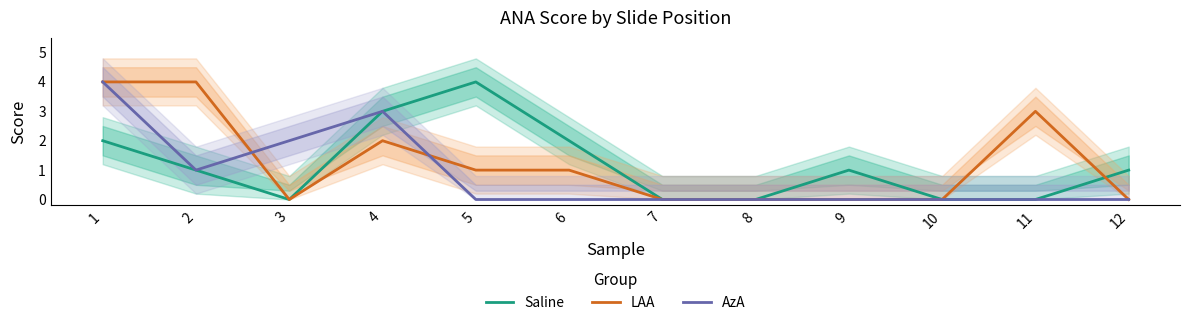

Rank the series by their average value, from lowest to highest.

AzA, Saline, LAA